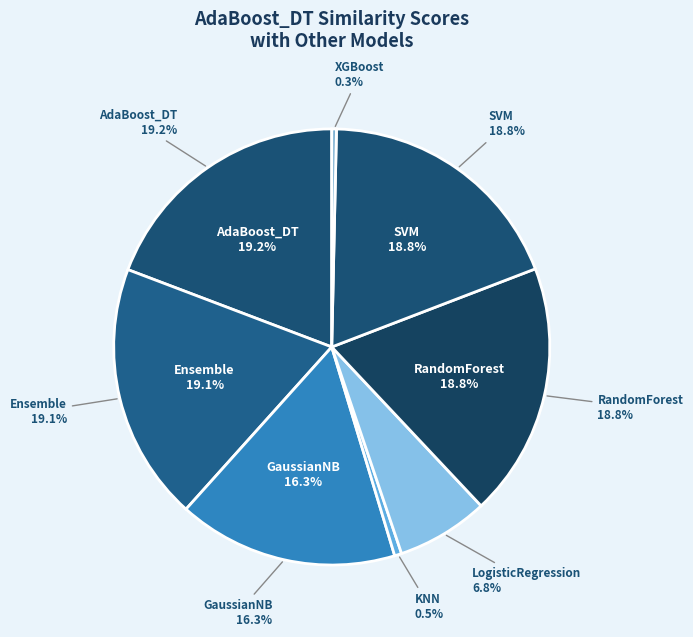

Which category has the biggest portion of the pie?

AdaBoost_DT